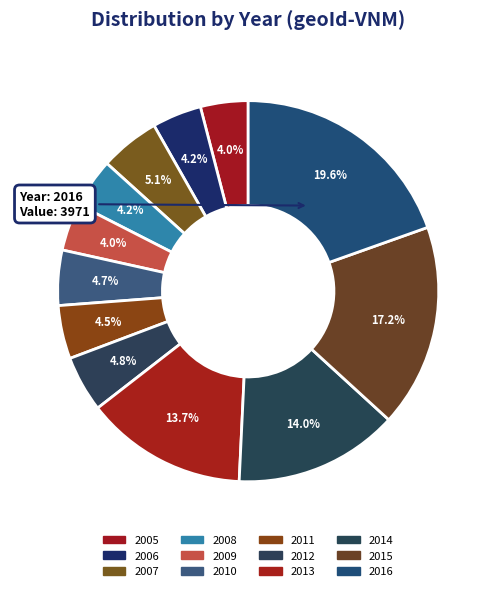

How many slices are in this pie chart?

12